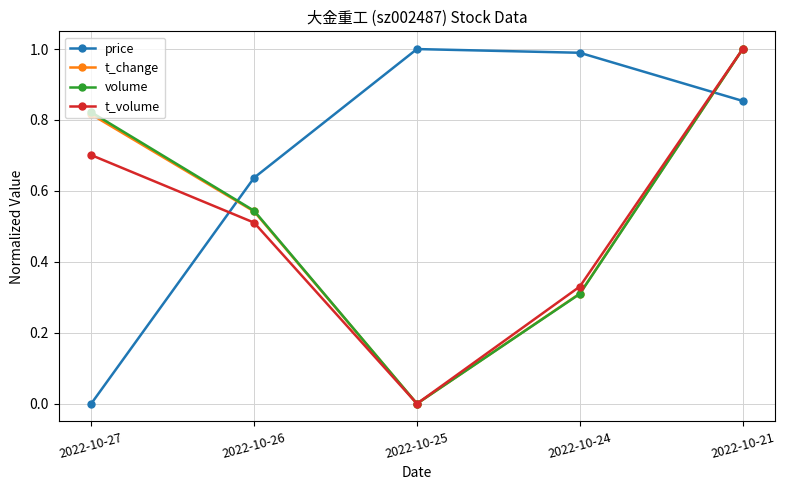

What is the greatest value displayed?

1.0